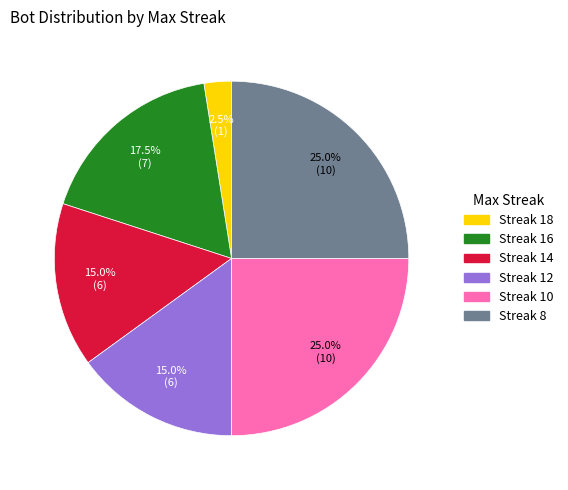

Is there any slice that represents more than half of the pie?

No